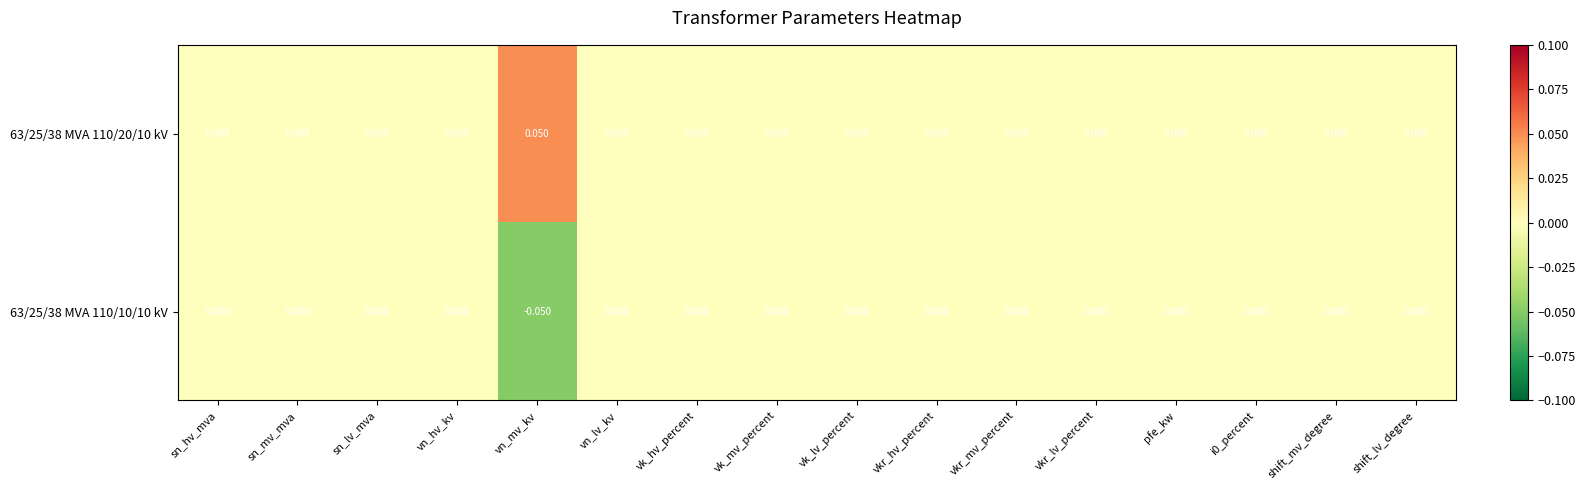

Is the value of 63/25/38 MVA 110/10/10 kV at vn_mv_kv greater than the value of 63/25/38 MVA 110/20/10 kV at vkr_hv_percent?

No